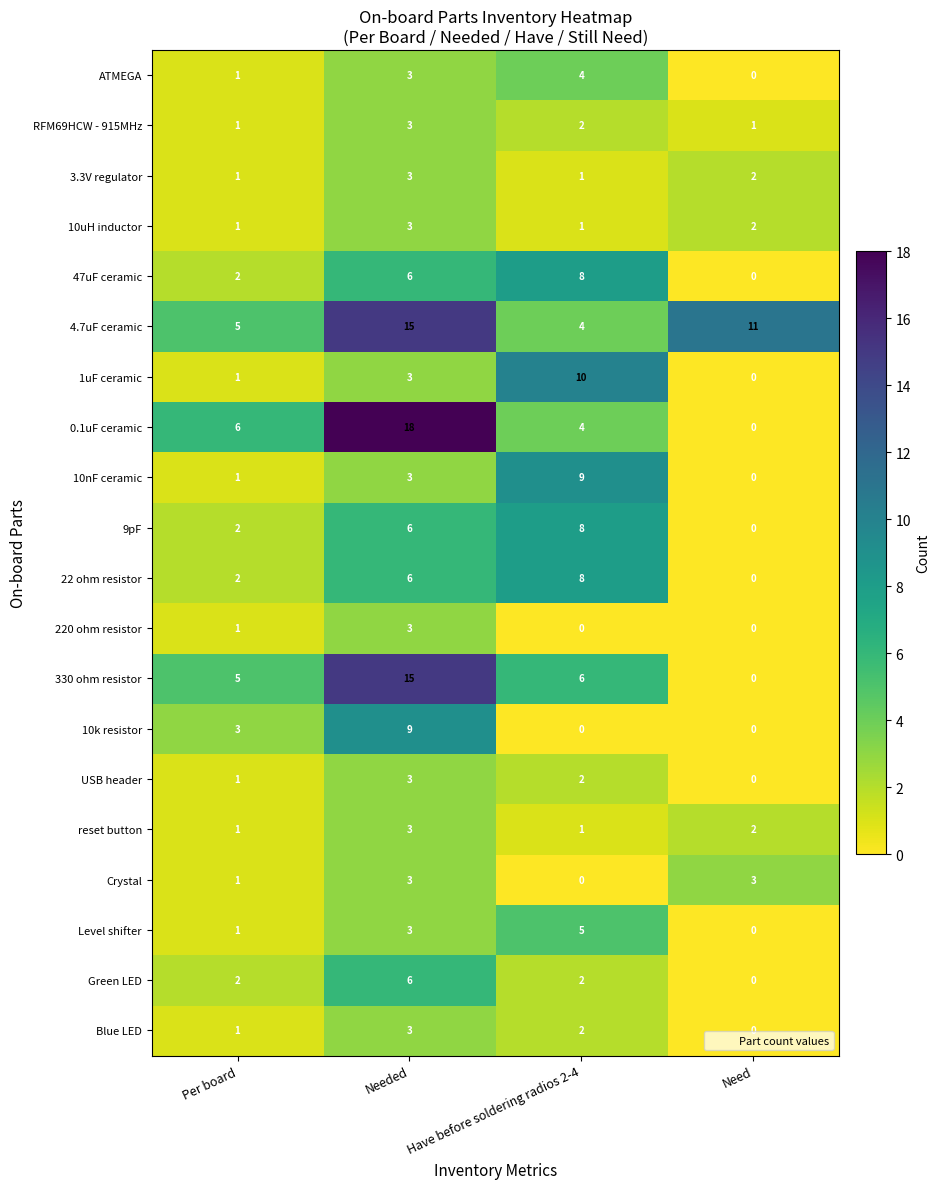

How many 0.1uF ceramic values are between 4 and 18?

3